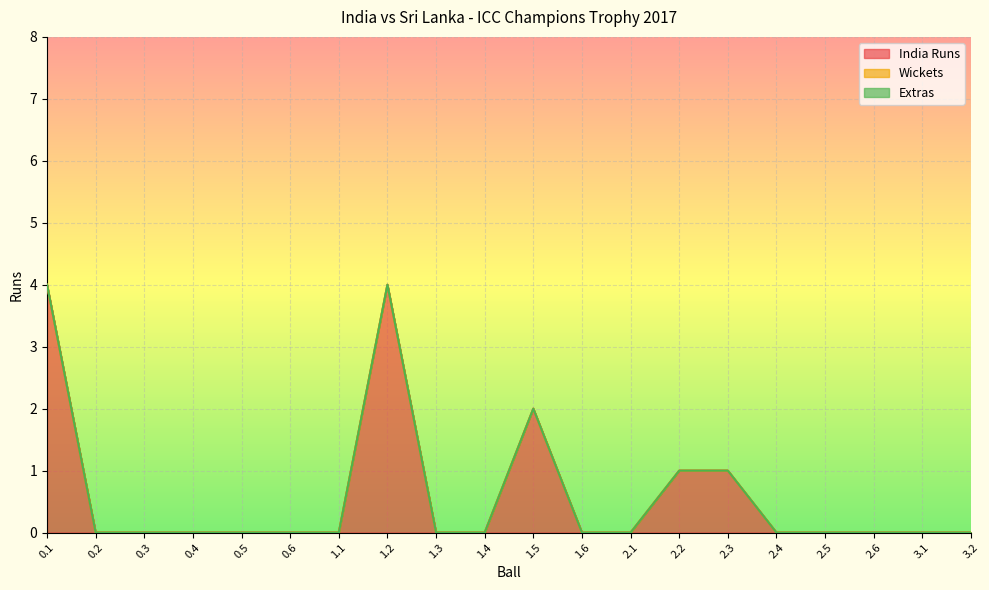

How many lines are shown in the chart?

3